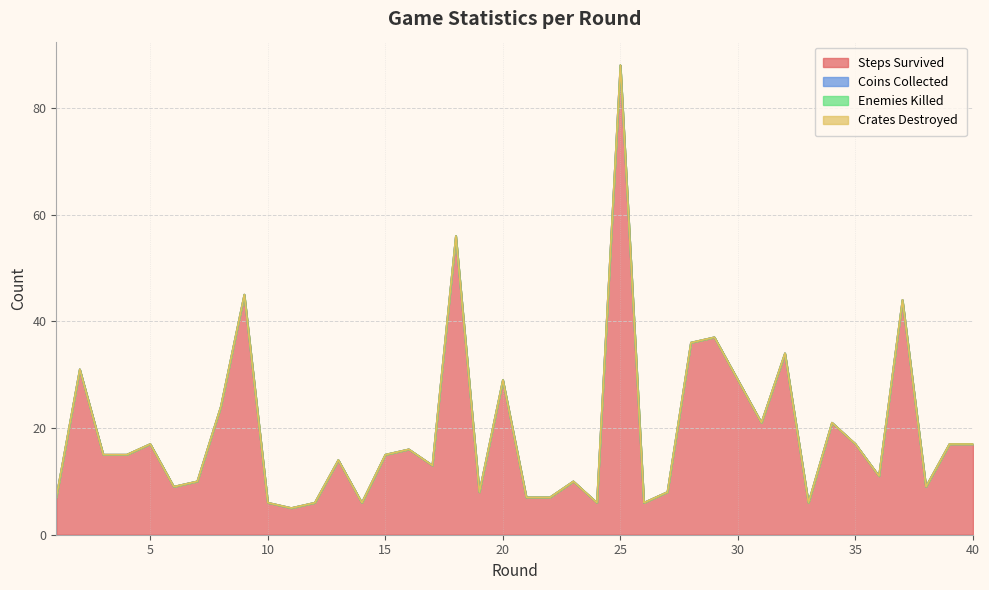

Does the chart have visible grid lines?

Yes